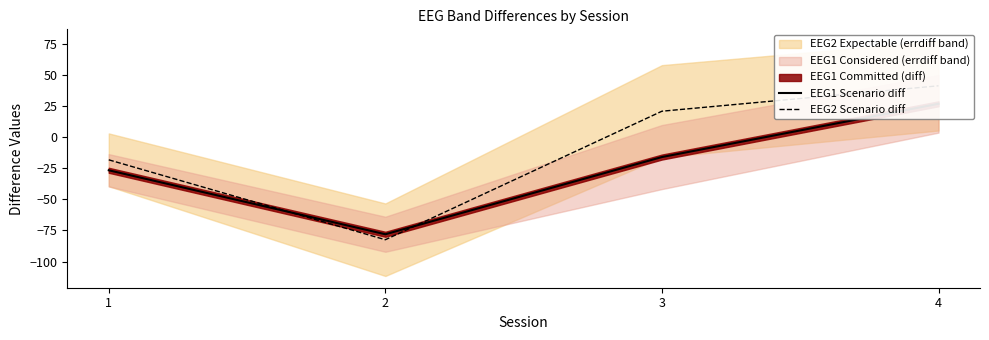

What is the sum of the EEG1 Scenario diff values at 1 and 4?

0.5